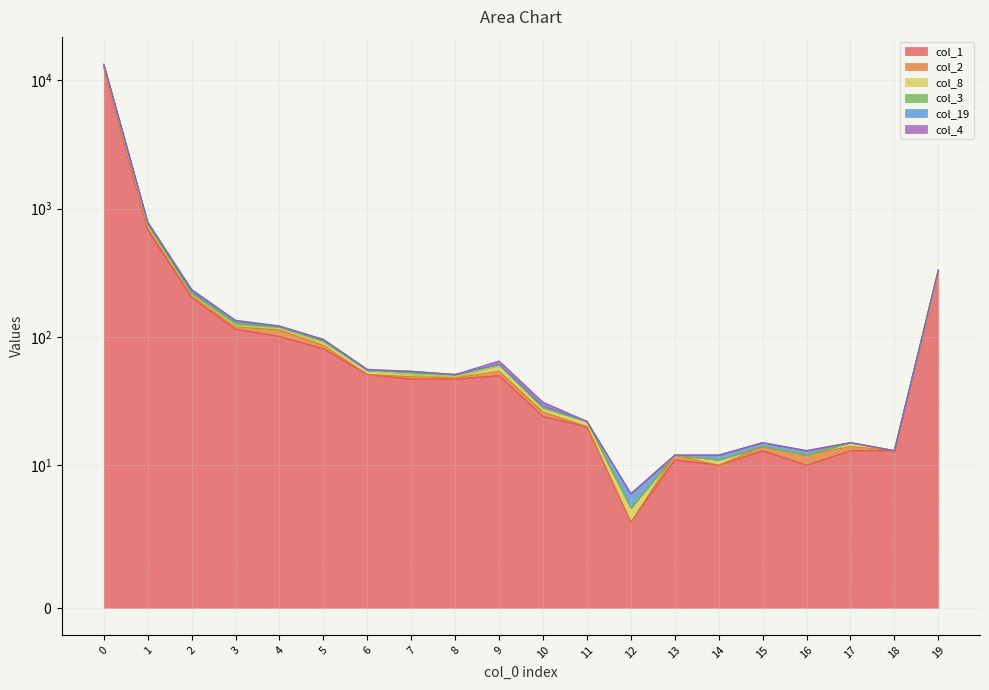

True or false: col_8 has more than 2 points higher than both neighbors.

True